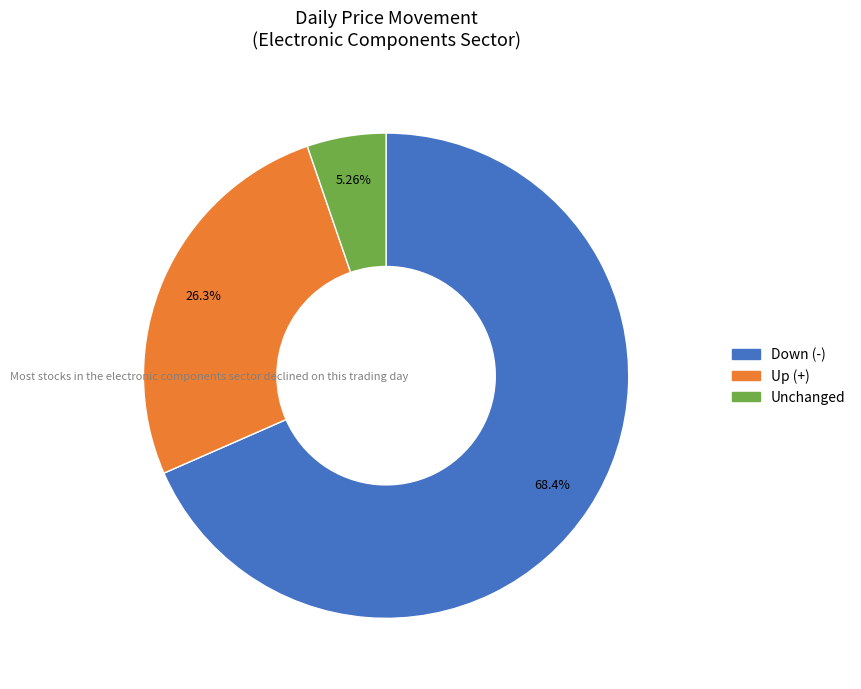

Does any single category account for the majority?

Yes